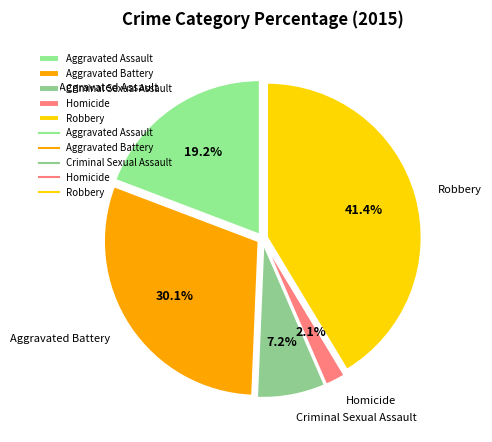

Is there any slice that represents more than half of the pie?

No